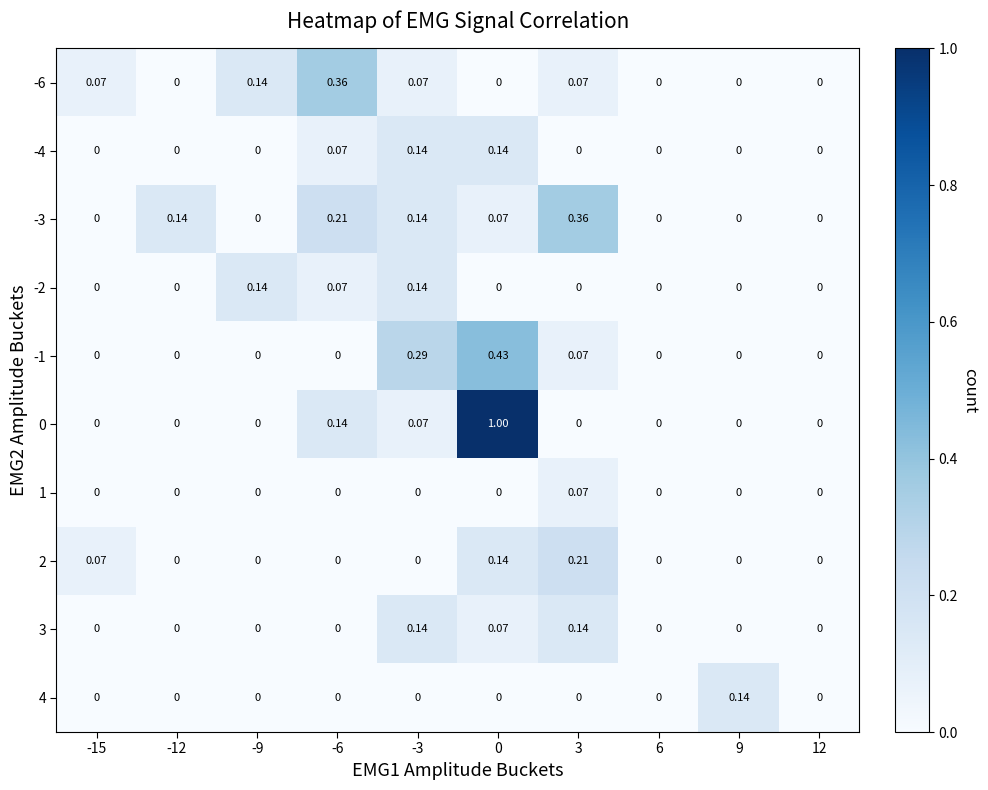

Is the value of 3 at 0 greater than the value of -2 at -15?

Yes